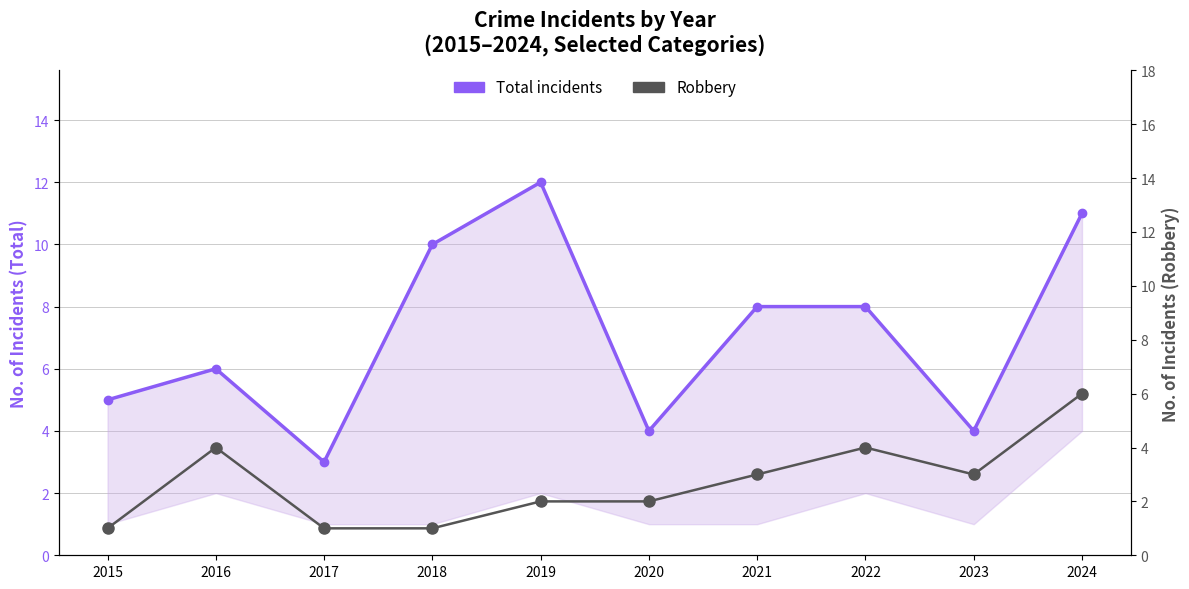

What are all the series names shown in the legend?

Total incidents, Robbery